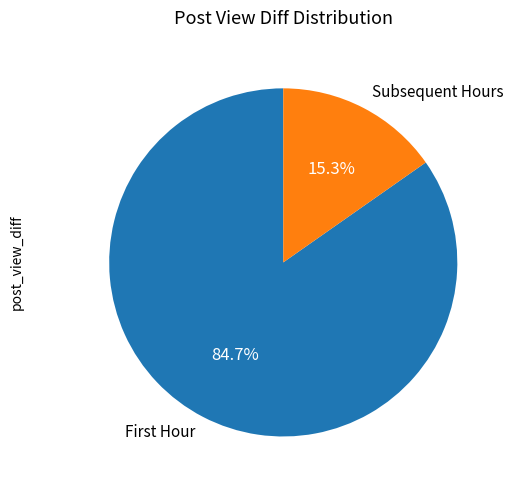

Which category has the biggest portion of the pie?

First Hour